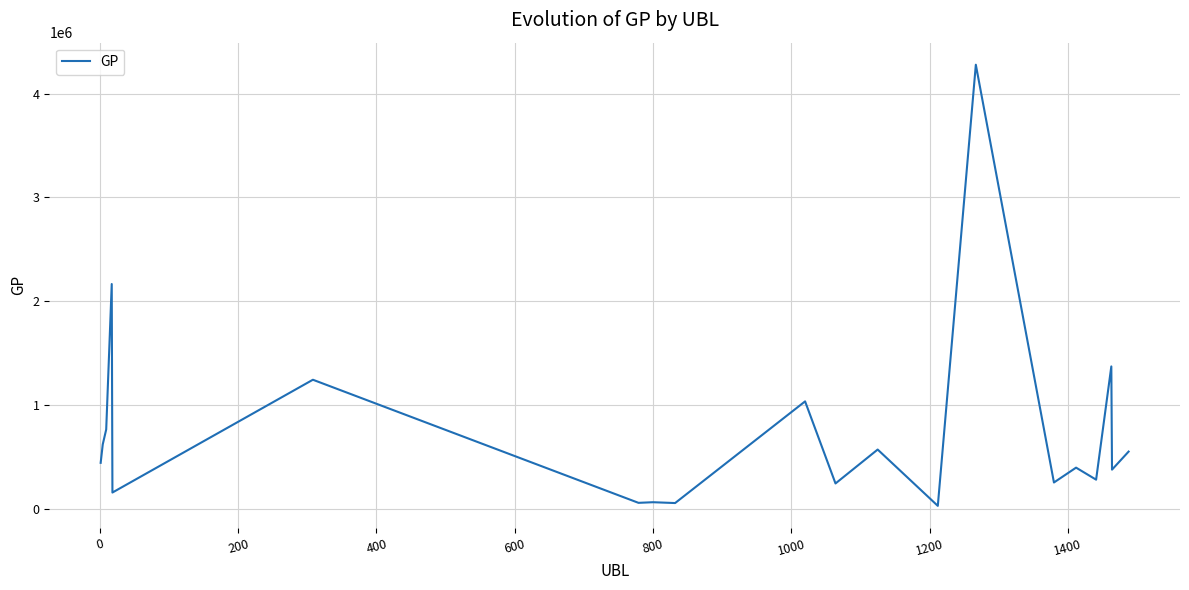

What is the sum of all values?

14936624